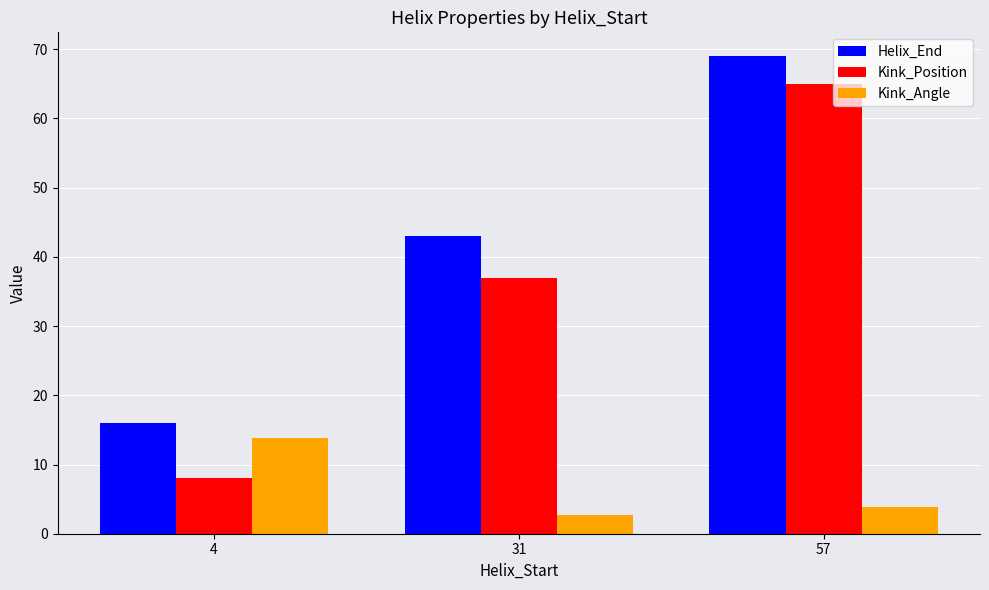

Which series has the widest spread of values?

Kink_Position